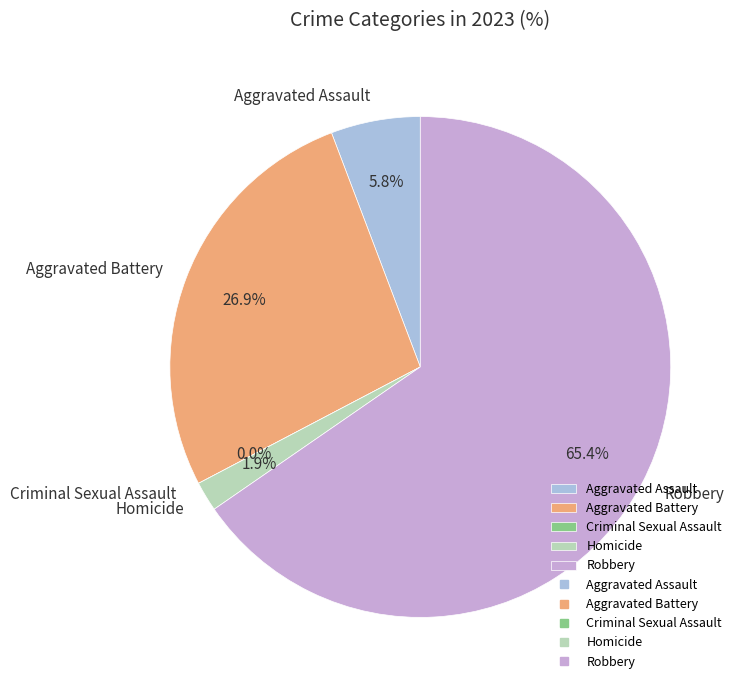

Combined, do Aggravated Battery and Criminal Sexual Assault account for over 50%?

No